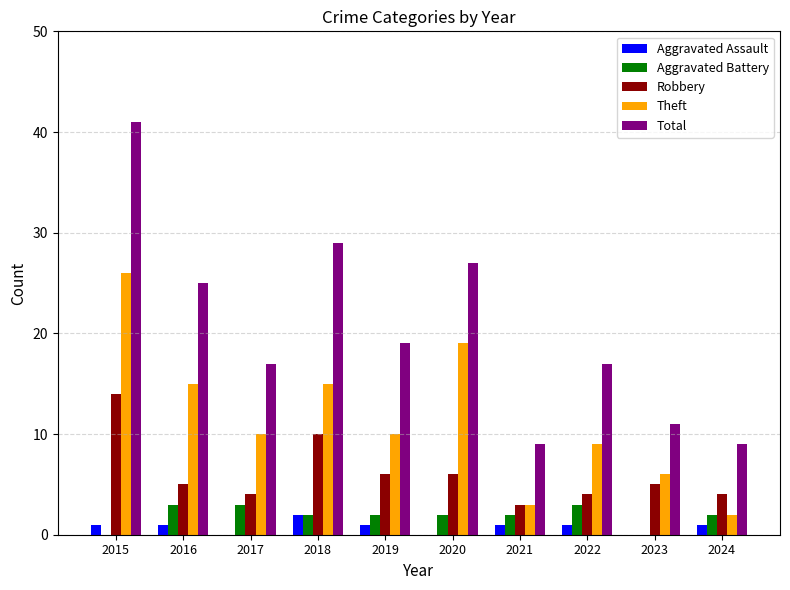

Which series changed the most between 2021 and 2022?

Total